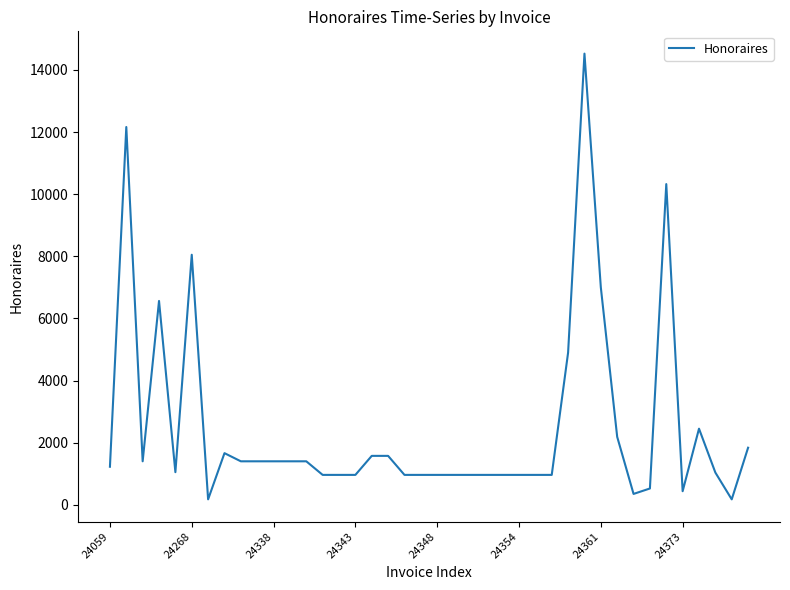

What is the maximum value shown in the chart?

14525.0